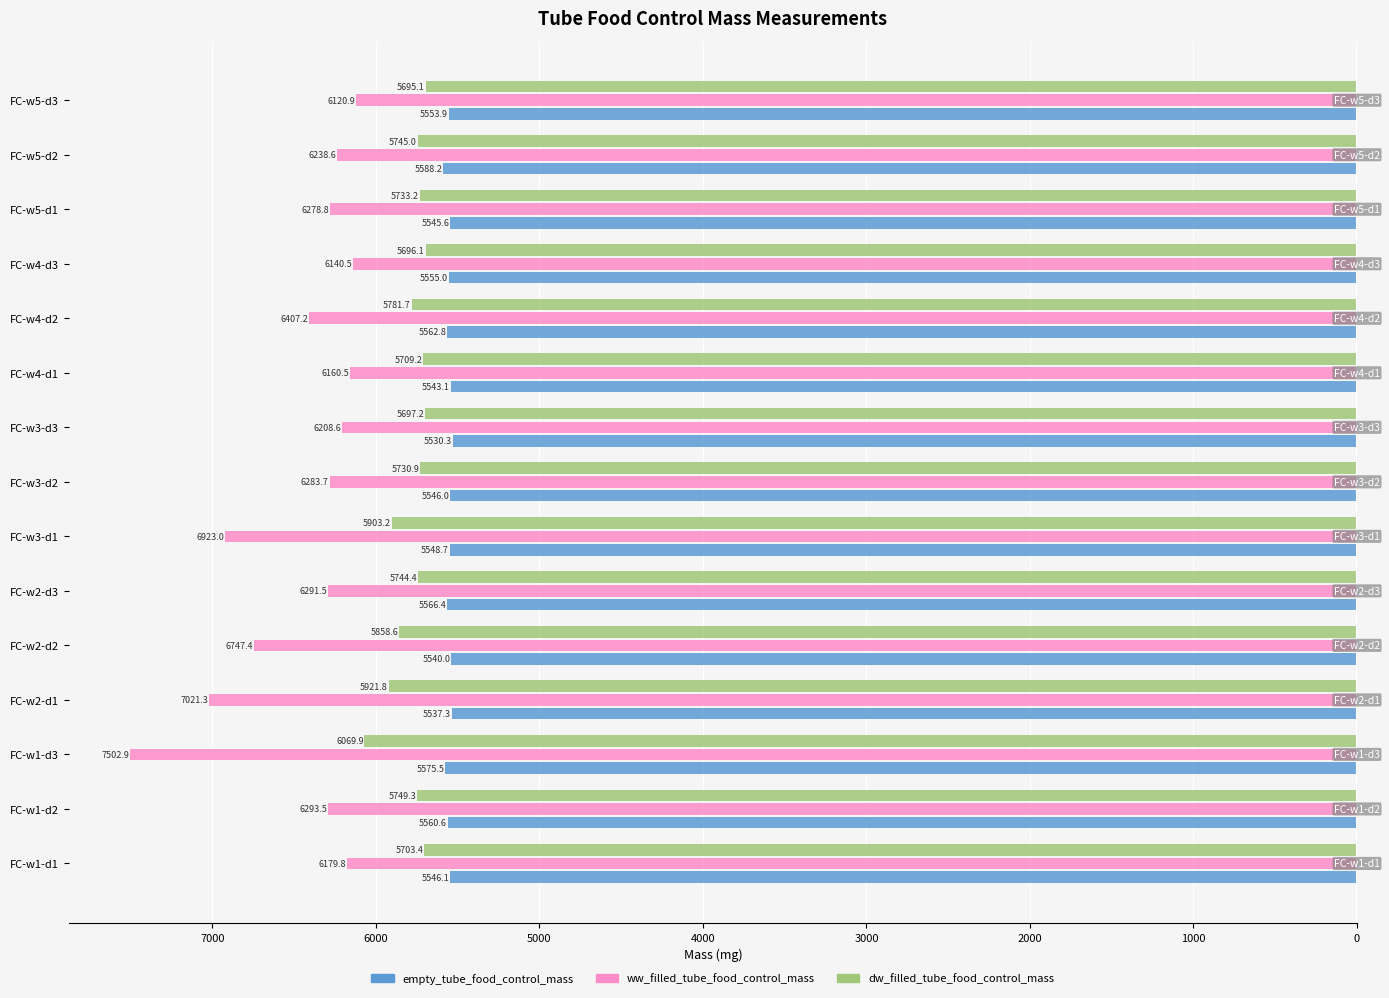

What are all the series names shown in the legend?

empty_tube_food_control_mass, ww_filled_tube_food_control_mass, dw_filled_tube_food_control_mass